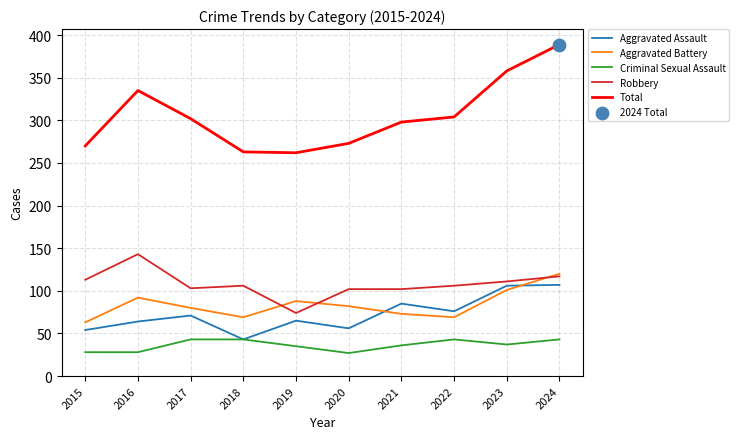

Which series has the largest range (max minus min)?

Total